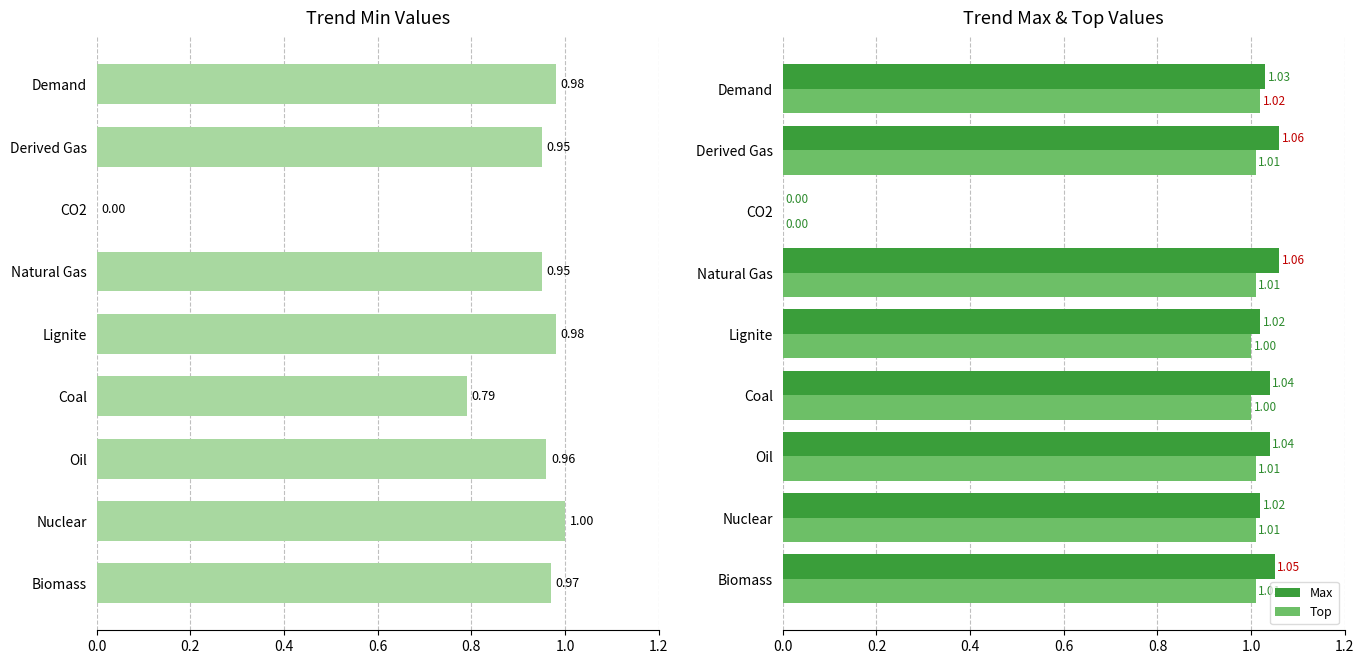

How many categories are shown in the chart?

9